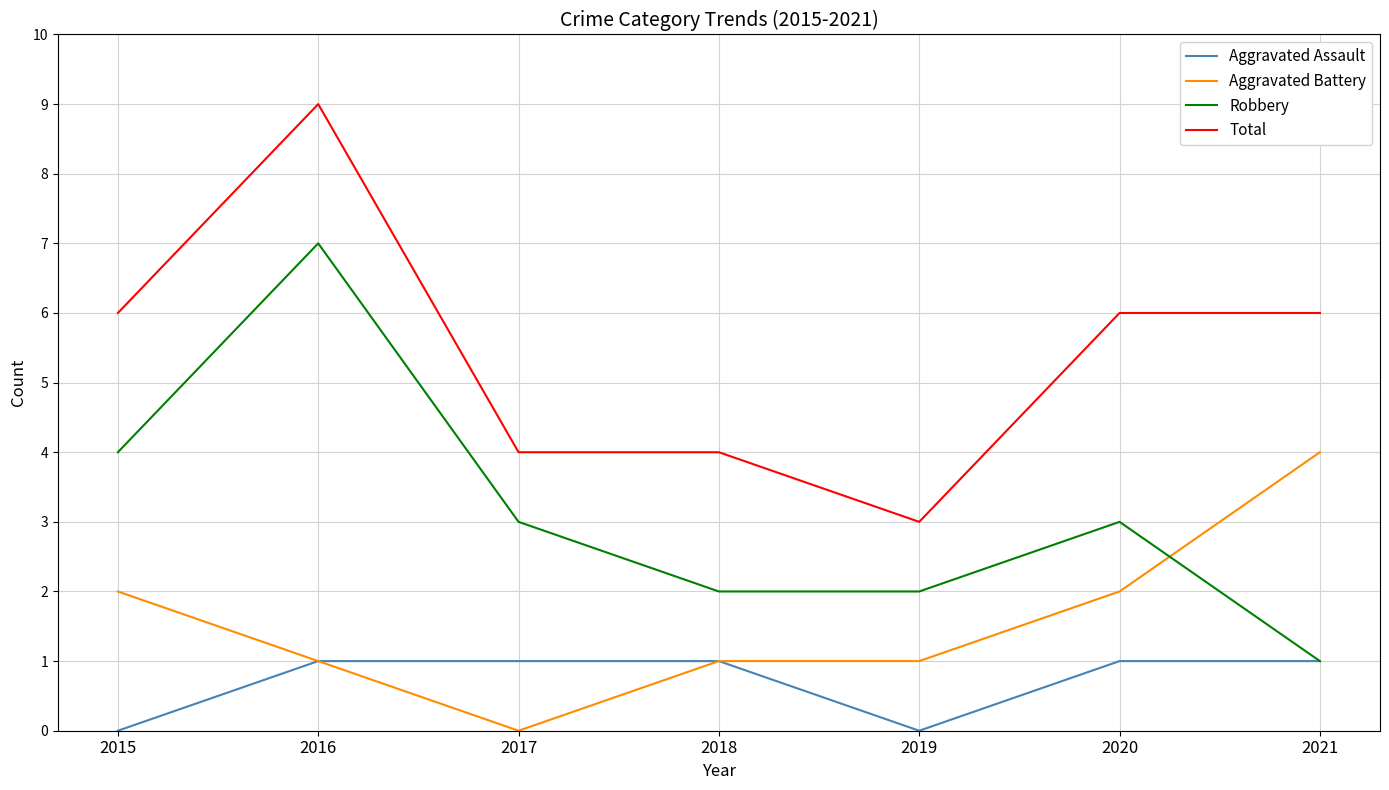

What is the sum of the Aggravated Assault values at 2016 and 2020?

2